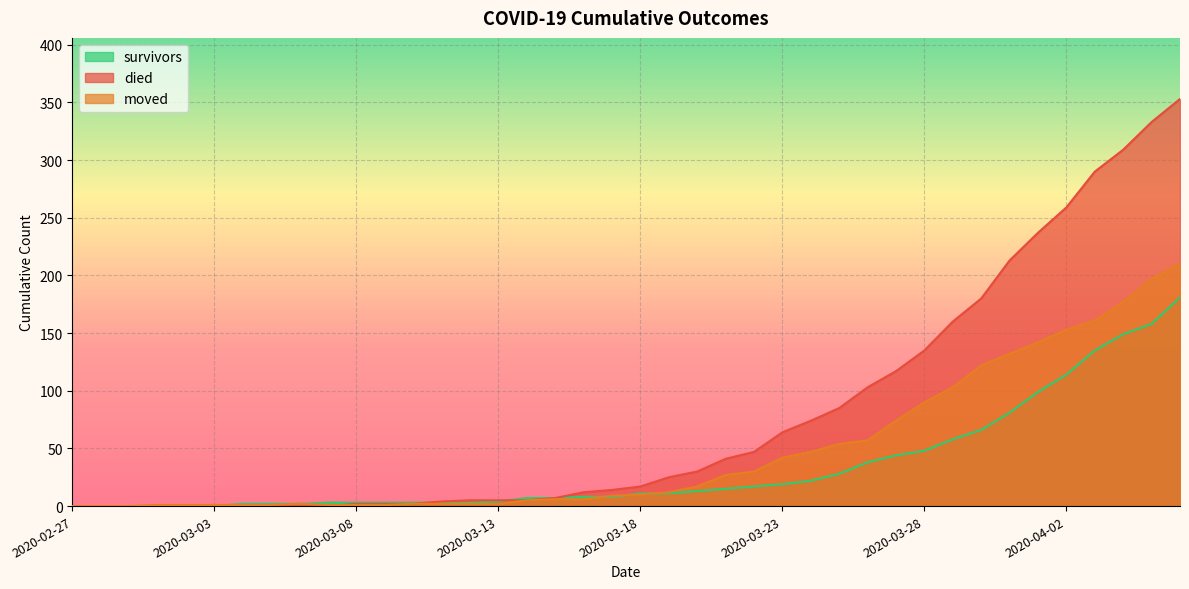

What is the approximate value of survivors at 2020-03-18, to the nearest 10?

10